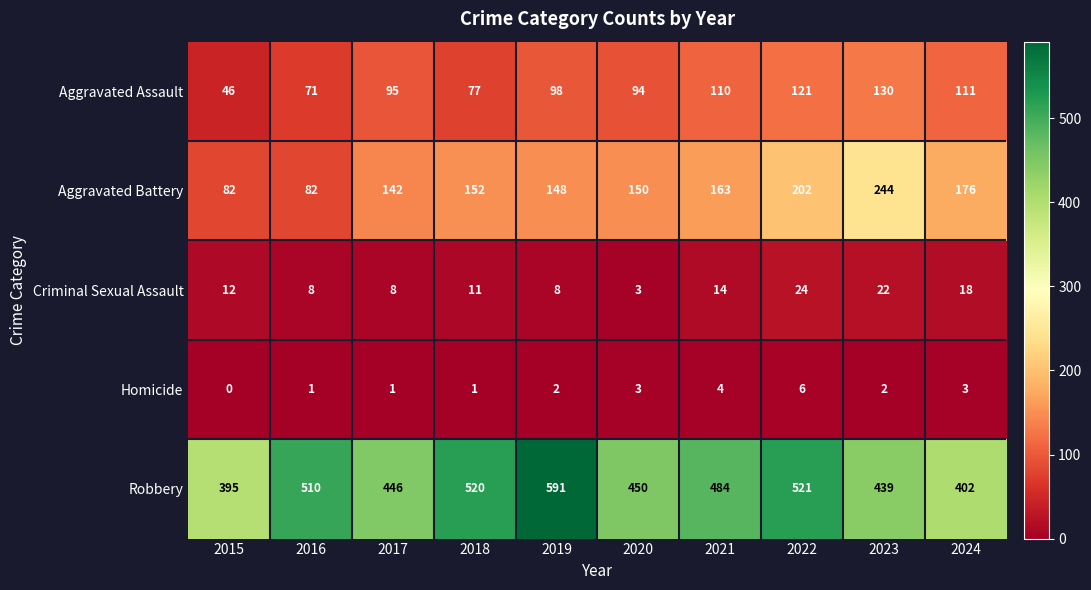

What is the sum of the Homicide values at 2020 and 2016?

4